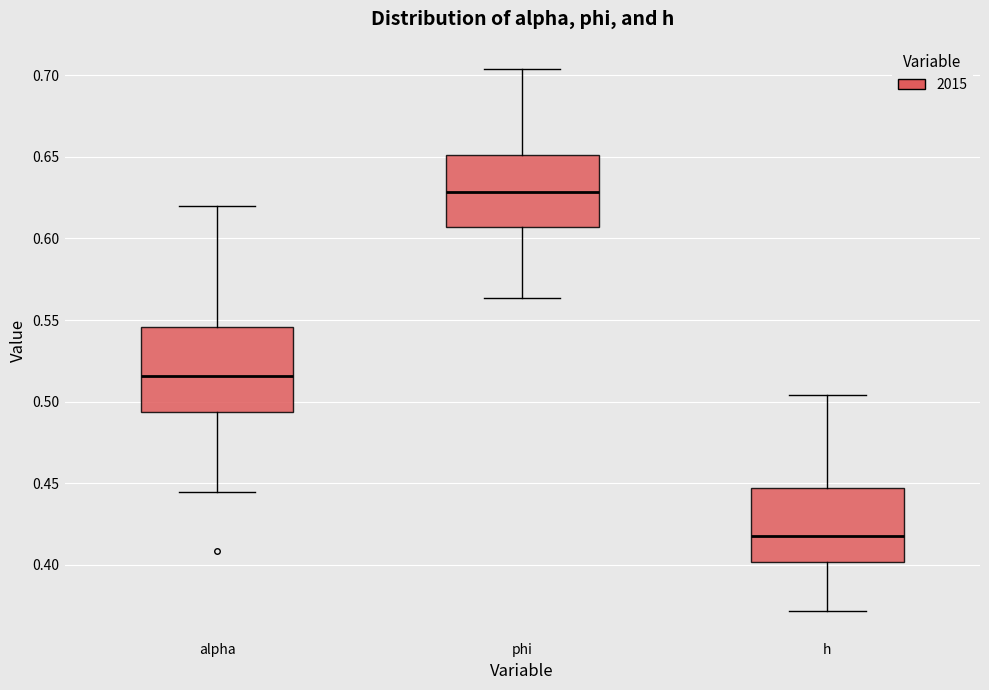

Where does the median line of the box for h sit on the y-axis? The values are not printed on the chart, so give them approximately, as read against the axis.

0.420